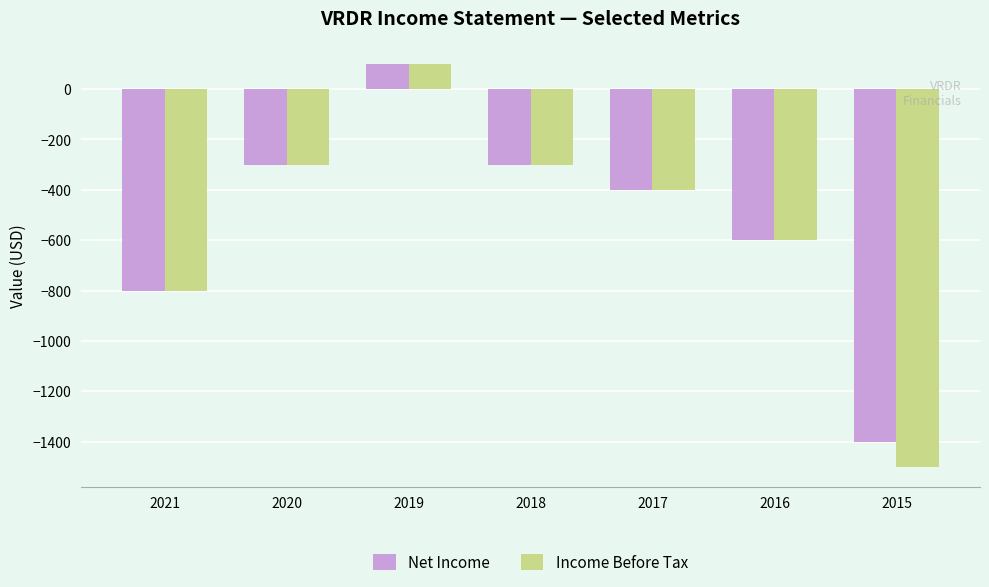

What is the value of the Income Before Tax bar at the 2nd from the left?

-300